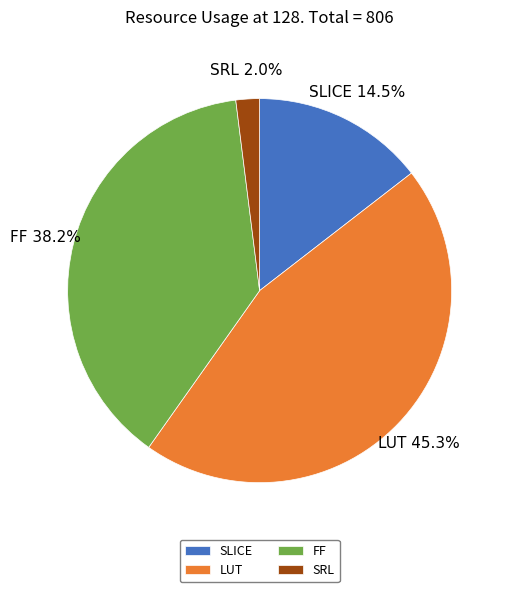

Count the number of slices in the pie.

4